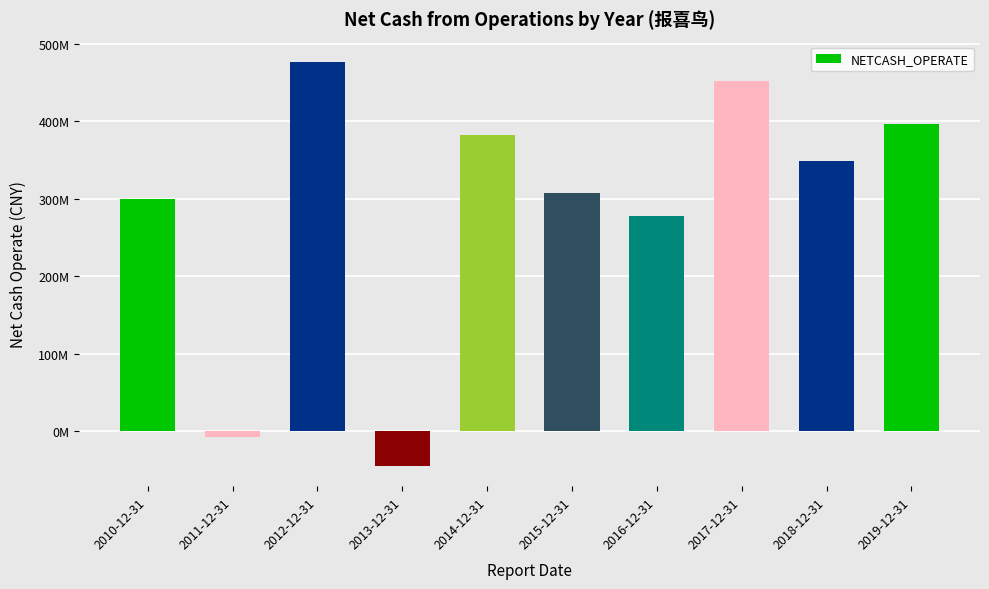

What position from the left is 2012-12-31?

3